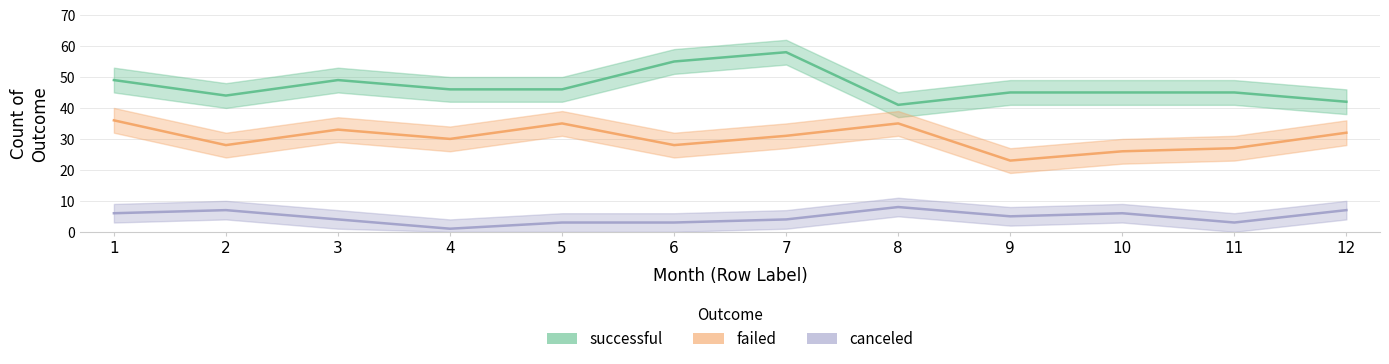

Where does the failed series first go above 31?

1